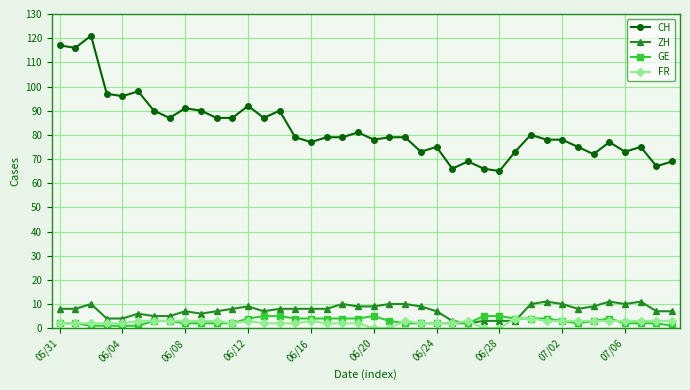

True or false: CH and FR cross at least once.

False